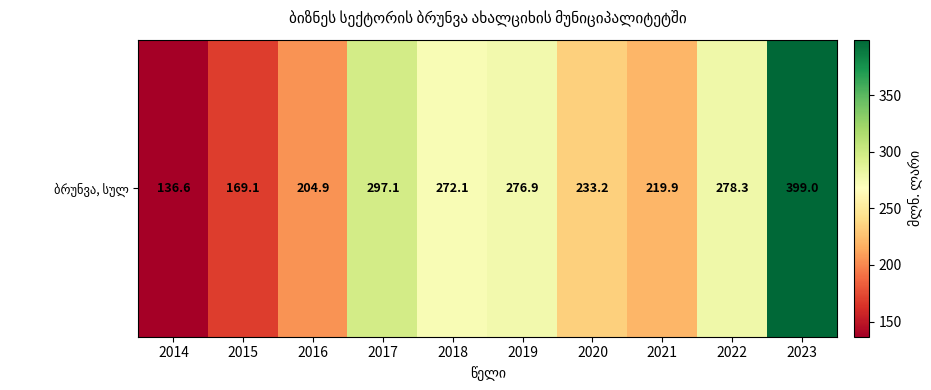

List the labels in order of value, smallest first.

2014, 2015, 2016, 2021, 2020, 2018, 2019, 2022, 2017, 2023